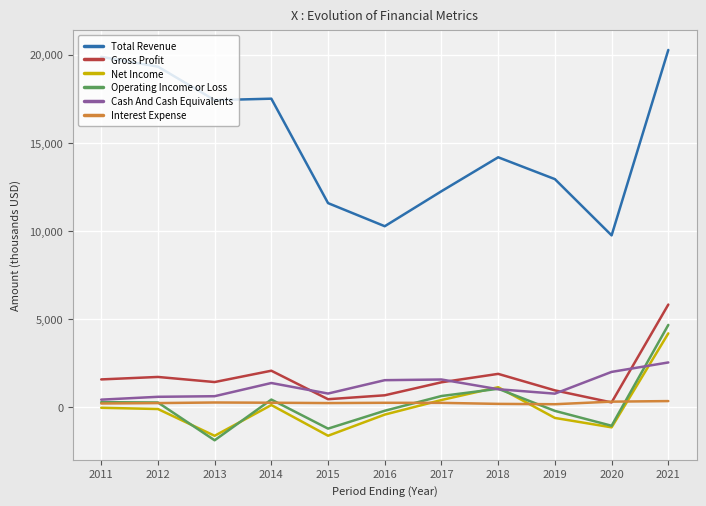

At which label is Total Revenue closest to 15008?

2018